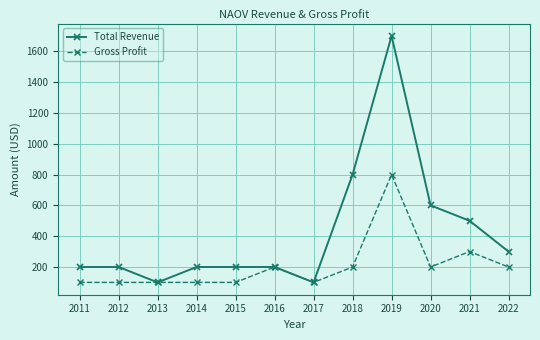

At which label is Total Revenue closest to 900?

2018